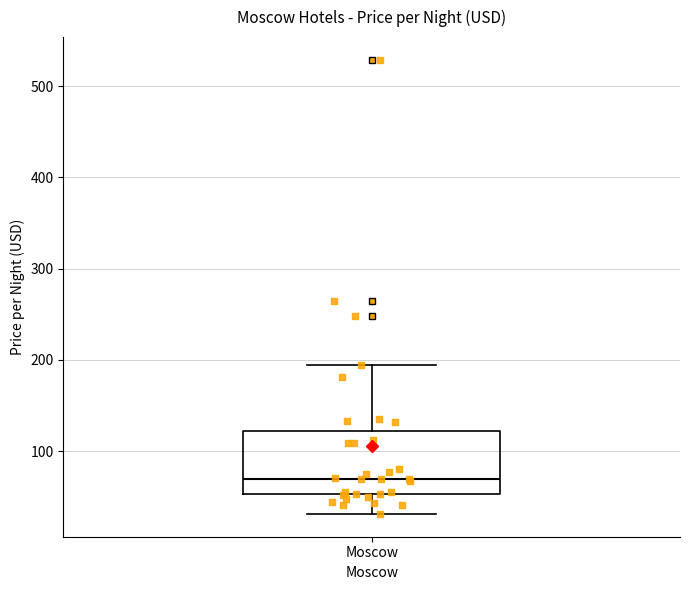

Transcribe this box plot: give where the median line is, the range the box spans, and where the two whiskers end, as read against the y-axis. The values are not printed on the chart, so give them approximately, as read against the axis.

median 70, box 50 to 120, whiskers 30 to 190